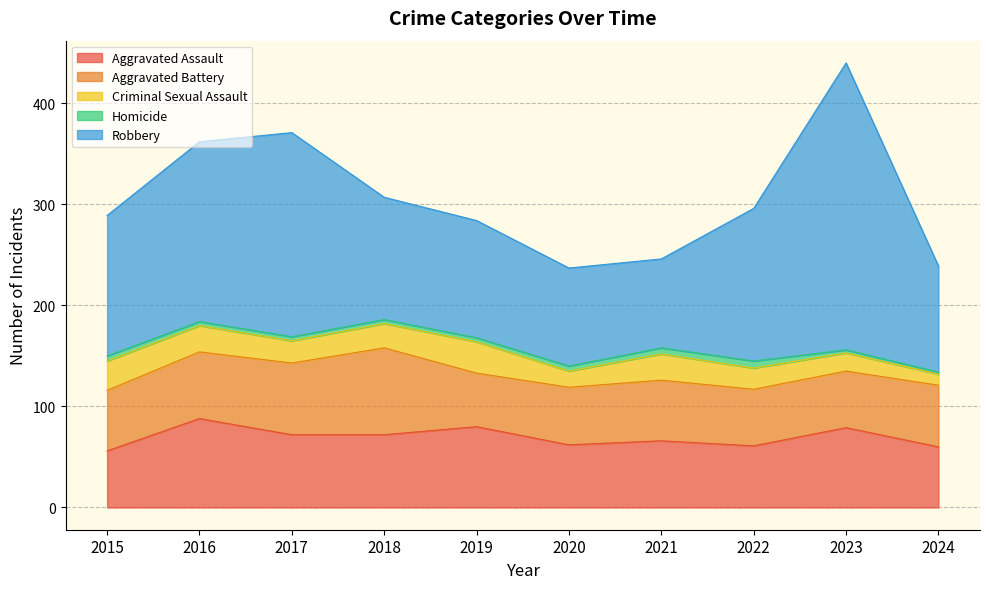

How many series are shown in this chart?

5